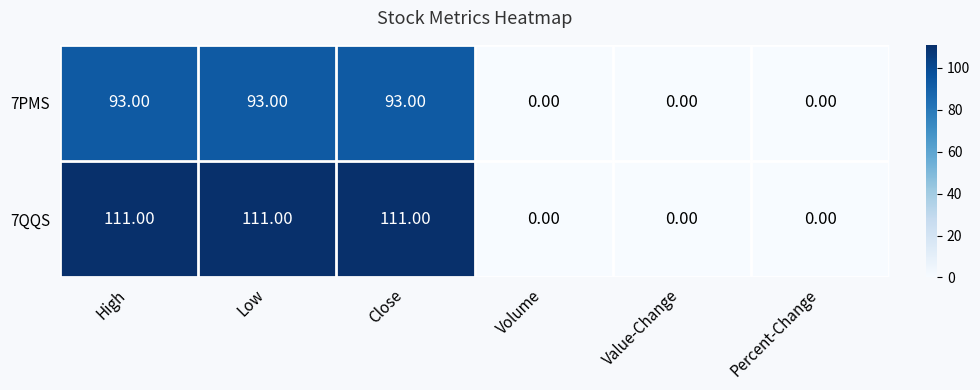

Which series changed the most between Low and Value-Change?

7QQS